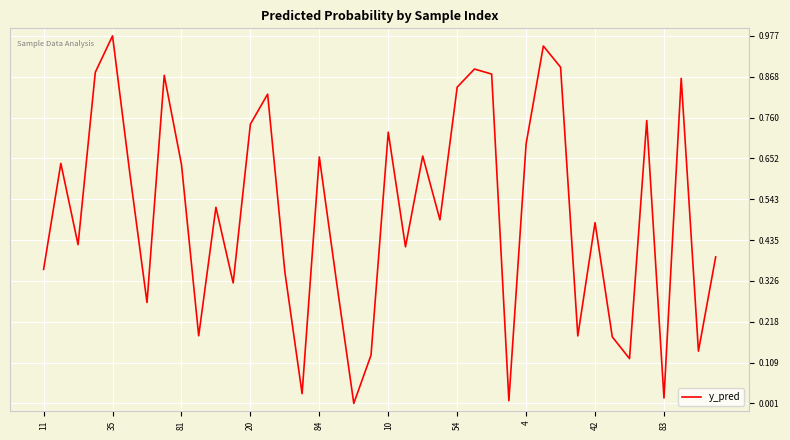

At which category does the chart reach its peak across all series?

35